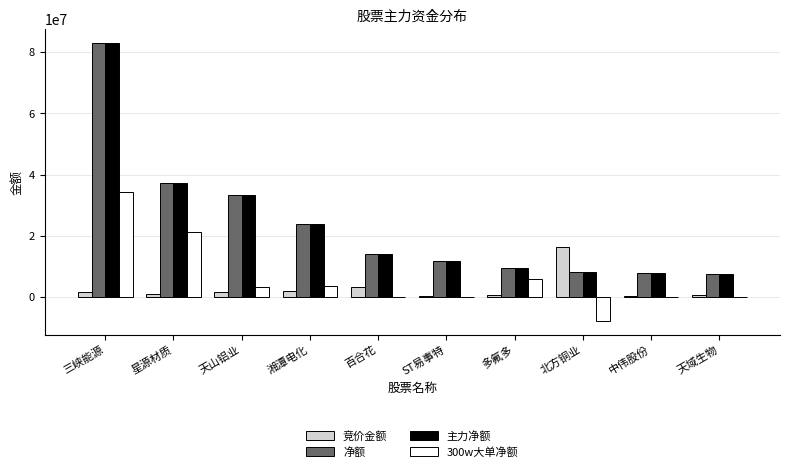

Are the bars horizontal?

No